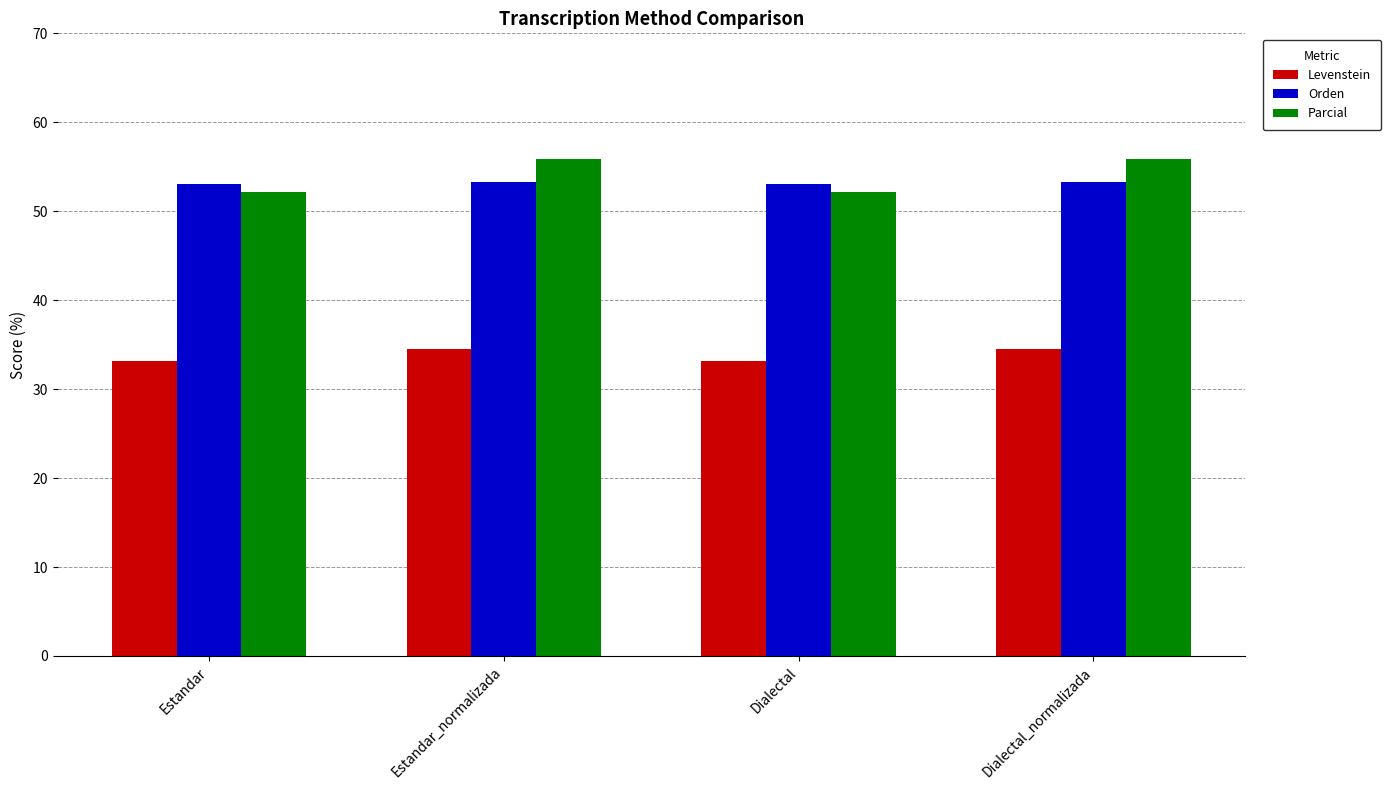

What are all the series names shown in the legend?

Levenstein, Orden, Parcial